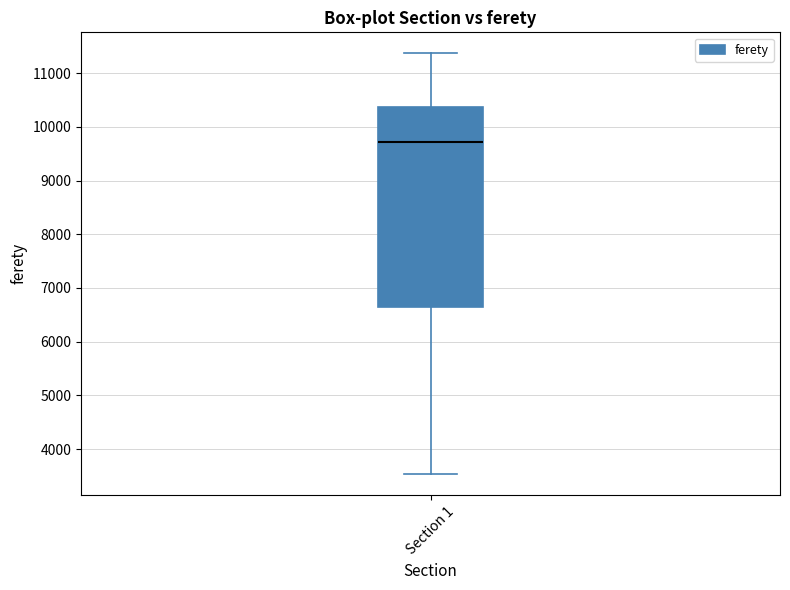

Read this box plot against the y-axis: the position of the median line, the range covered by the box, and the ends of both whiskers. The values are not printed on the chart, so give them approximately, as read against the axis.

median 9700, box 6700 to 10400, whiskers 3500 to 11400